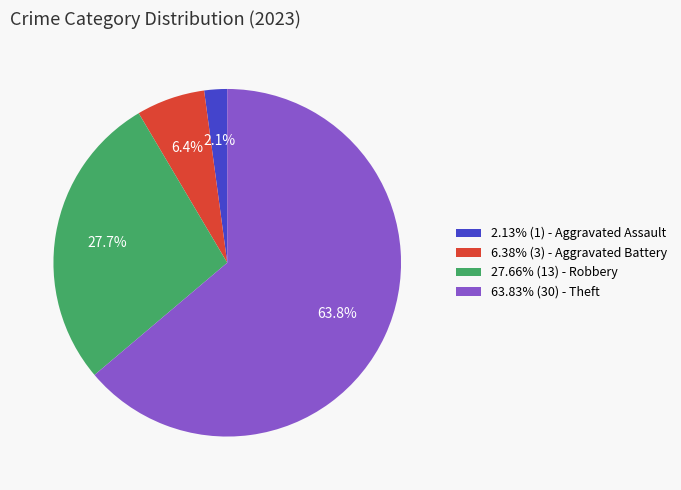

To the nearest percent, what is the average slice percentage?

25%